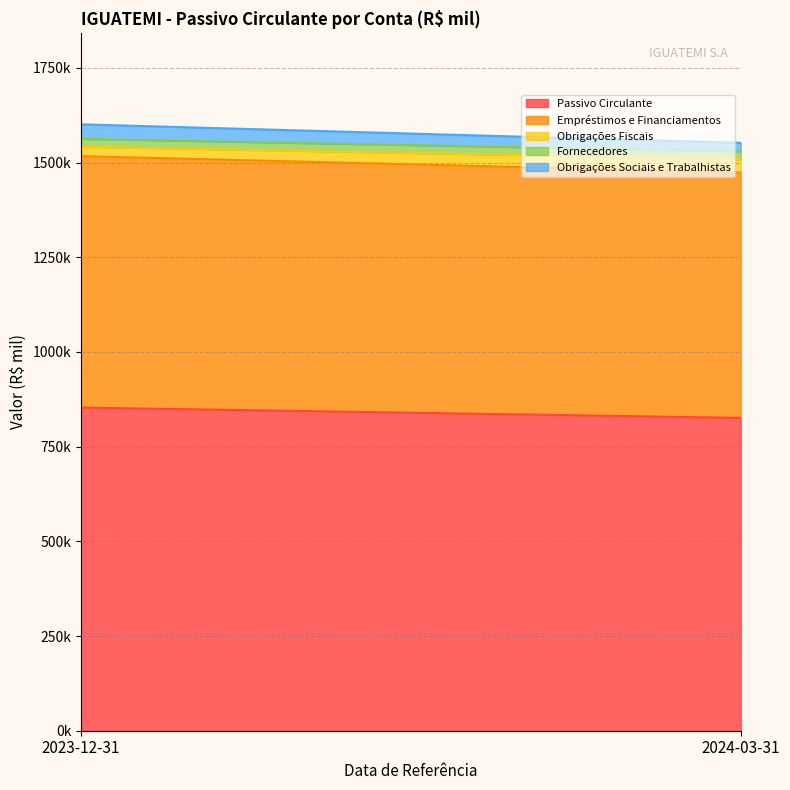

What is the sum of all Obrigações Fiscais values?

60034